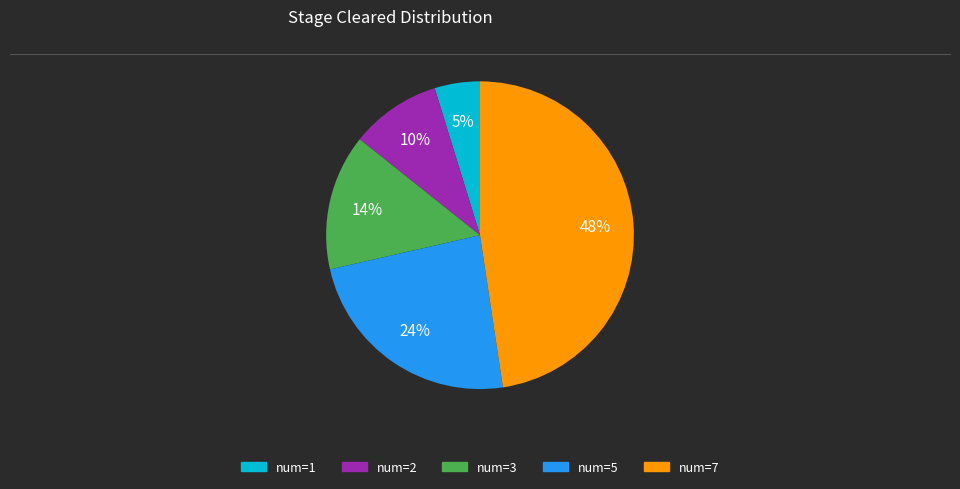

Which has a higher value, num=5 or num=7?

num=7